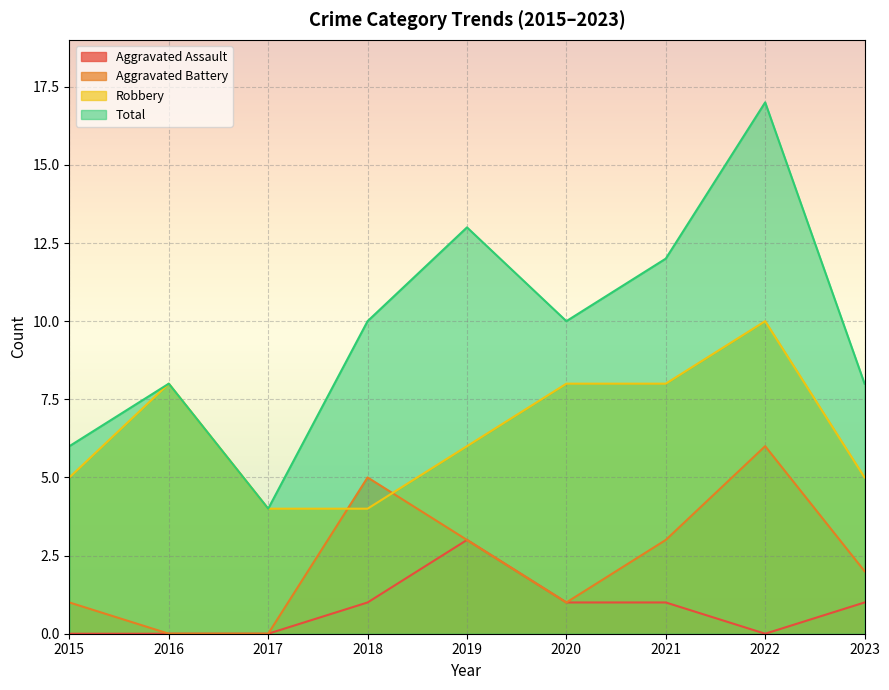

At which label does Total reach its peak?

2022